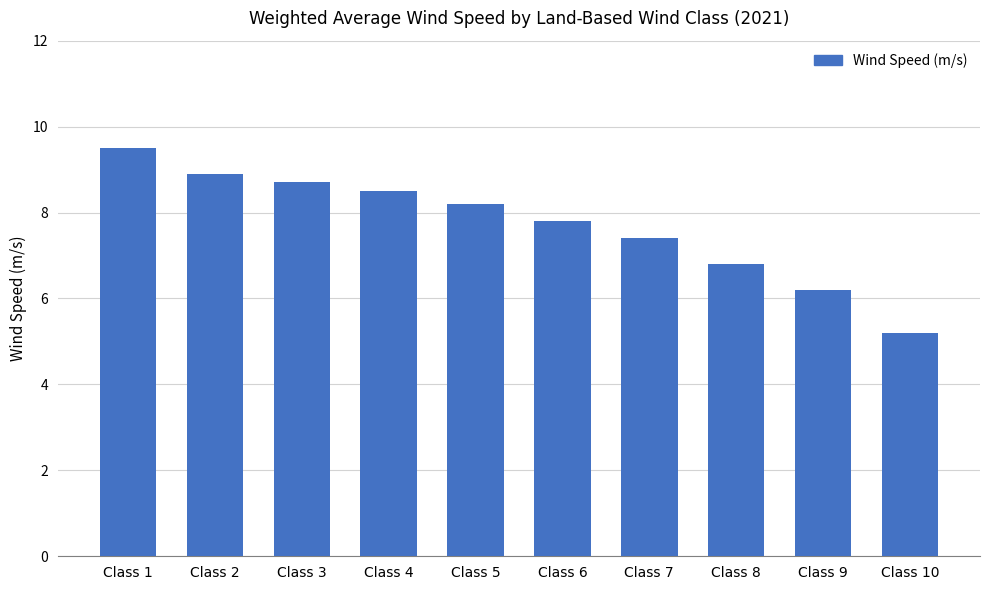

What is the ratio of the value at Class 6 to the value at Class 10?

1.5